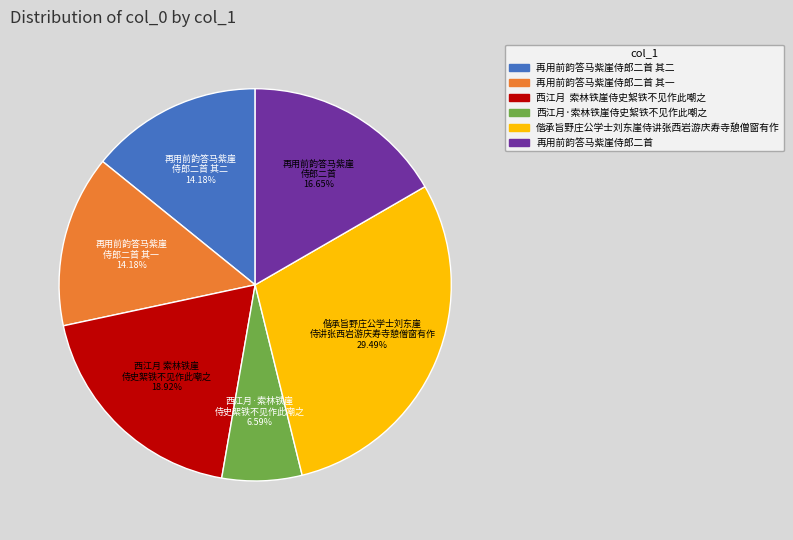

To the nearest percent, what is the average slice percentage?

17%